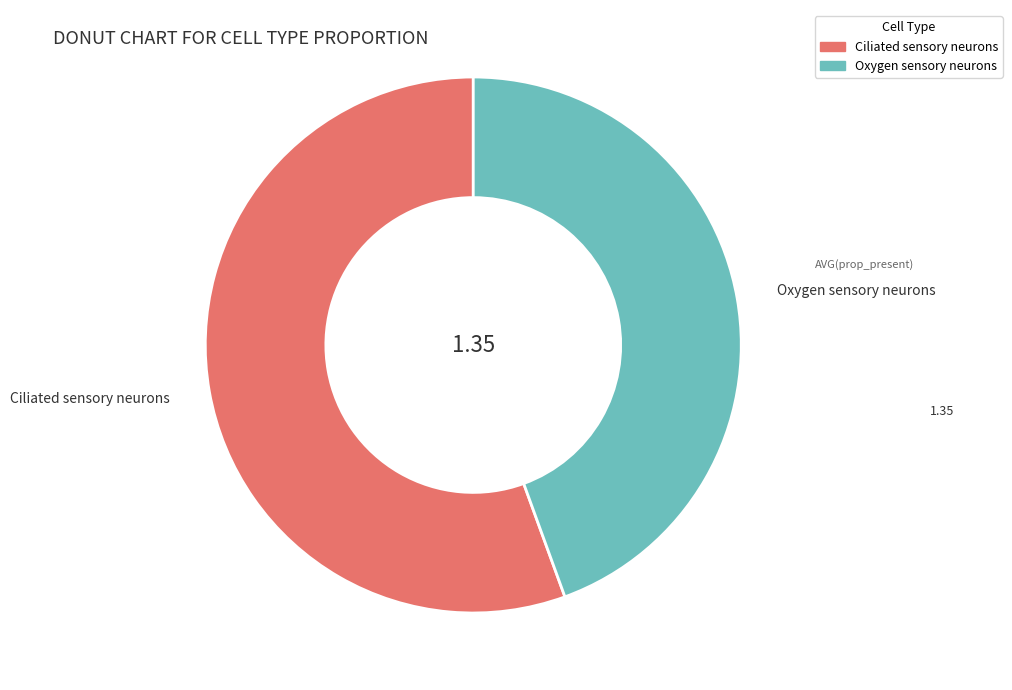

Rank the categories by value from lowest to highest.

Oxygen sensory neurons, Ciliated sensory neurons